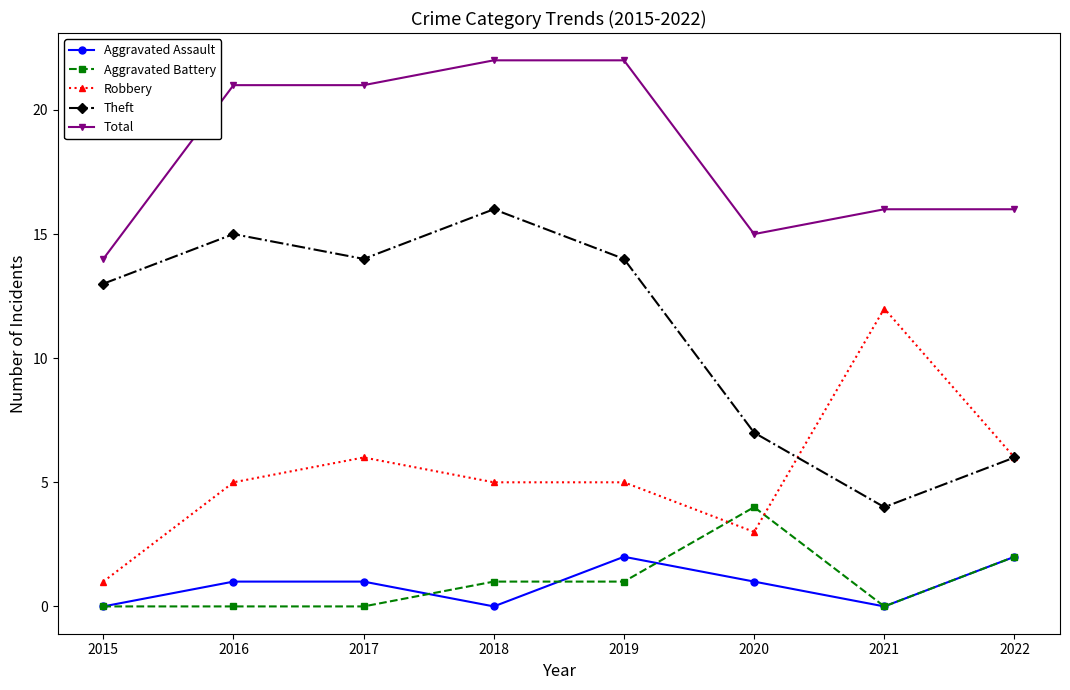

True or false: Theft has more than 2 points higher than both neighbors.

False